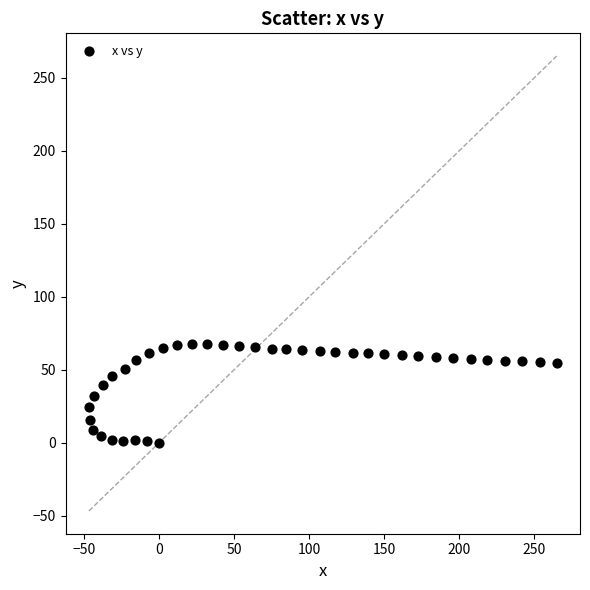

What is the range of X values (max minus min)?

311.7